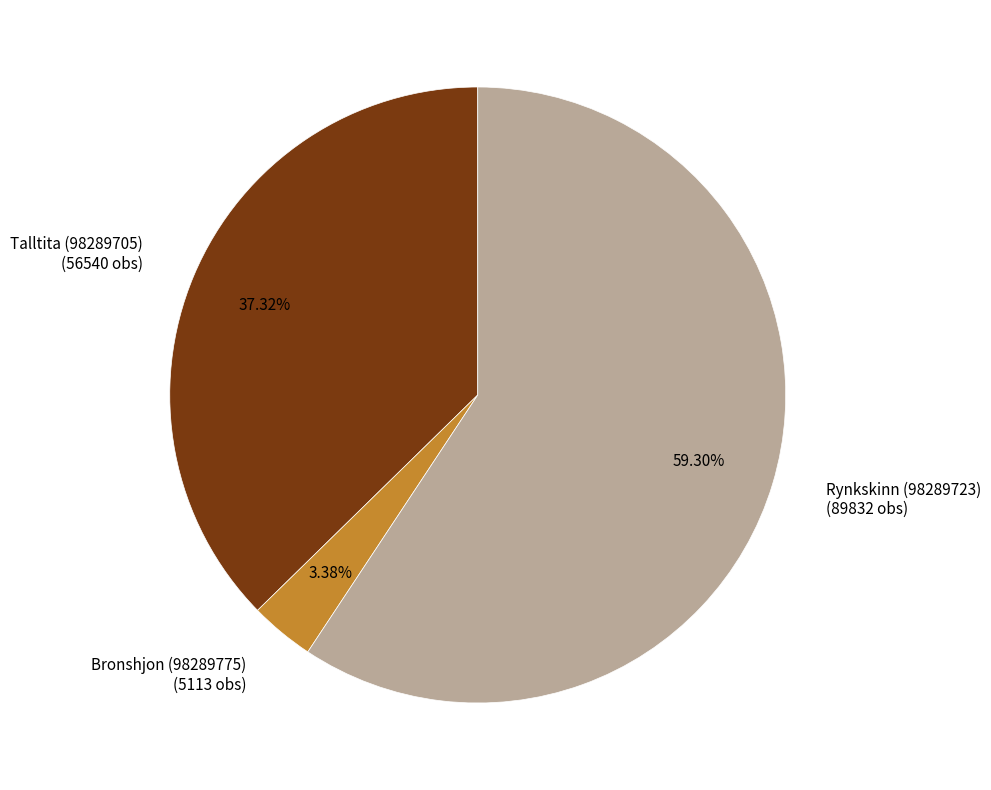

Which slice is the largest?

Rynkskinn (98289723)